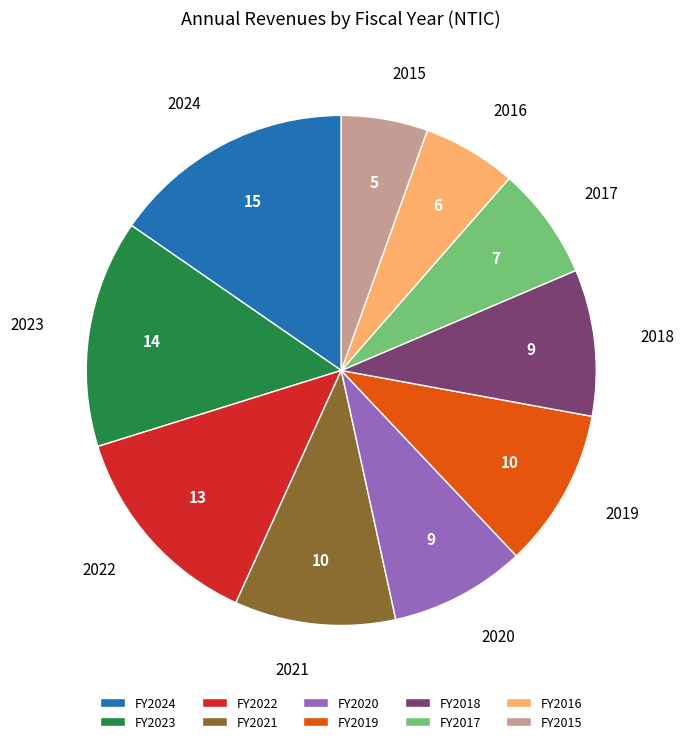

What is the ratio of the value at FY2016 to the value at FY2019?

0.6